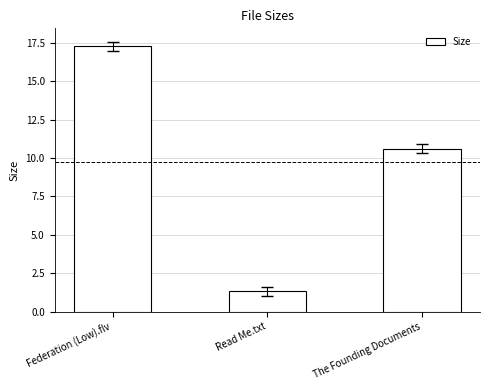

What is the difference between the maximum and minimum values?

15.9